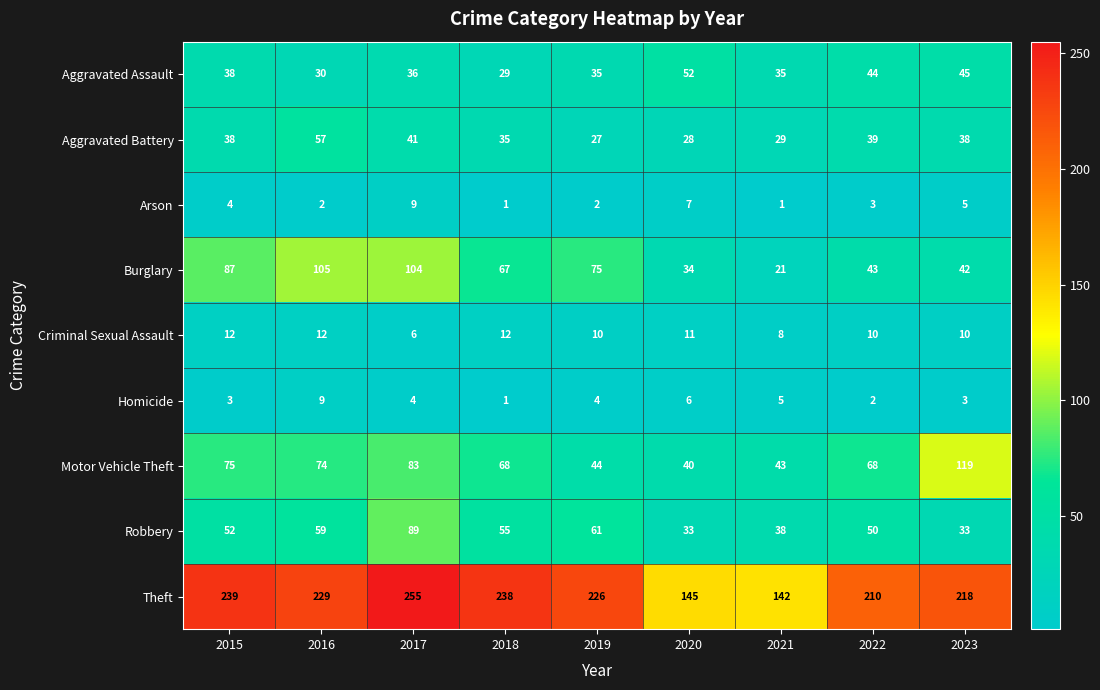

What is the spread (max minus min) of values at 2015?

236